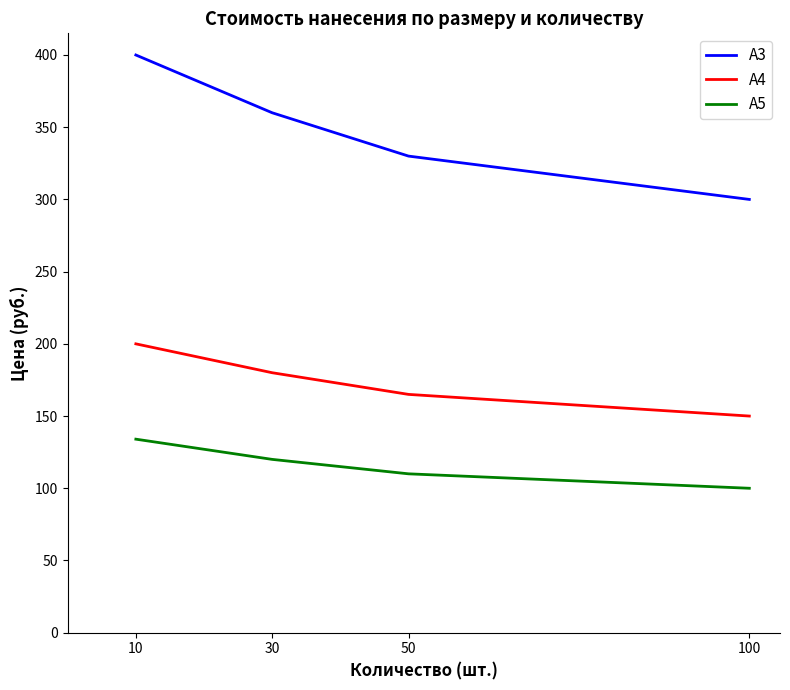

Reading left to right, what are all the values shown in this chart?

А3: 10=400	30=360	50=330	100=300
А4: 10=200	30=180	50=165	100=150
А5: 10=134	30=120	50=110	100=100